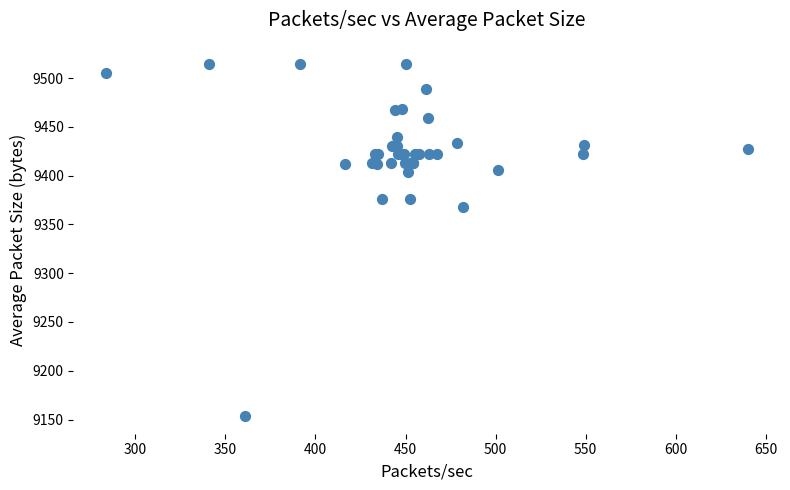

What Y value in the scatter plot is closest to 9333?

9367.4